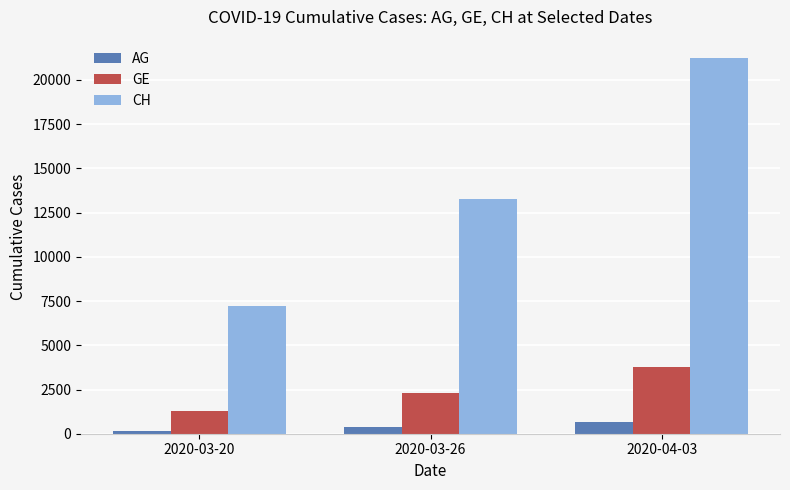

What are all the series names shown in the legend?

AG, GE, CH